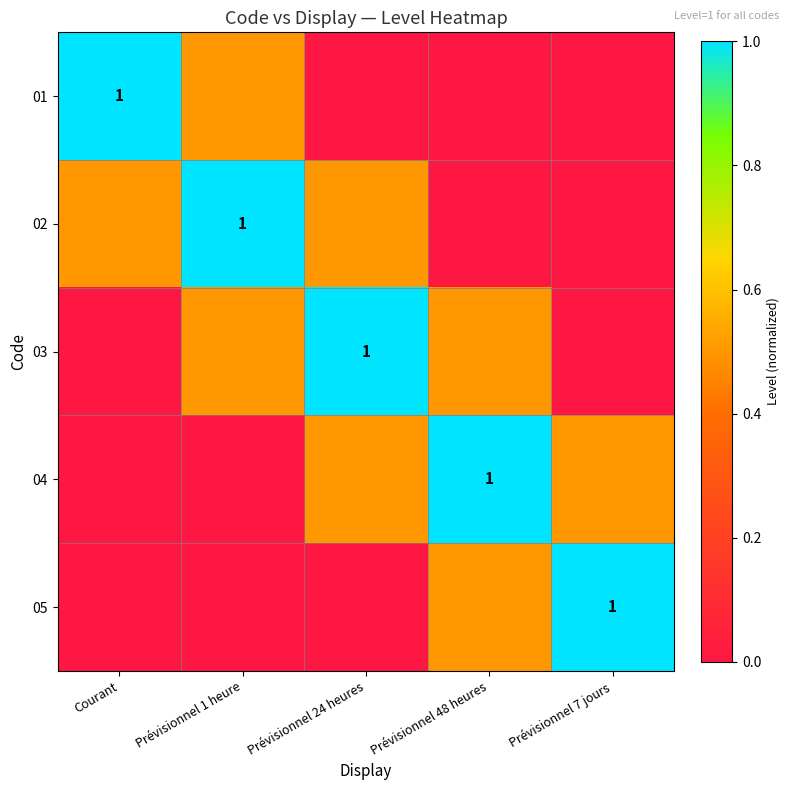

At which category is the sum across all series the highest?

Prévisionnel 1 heure